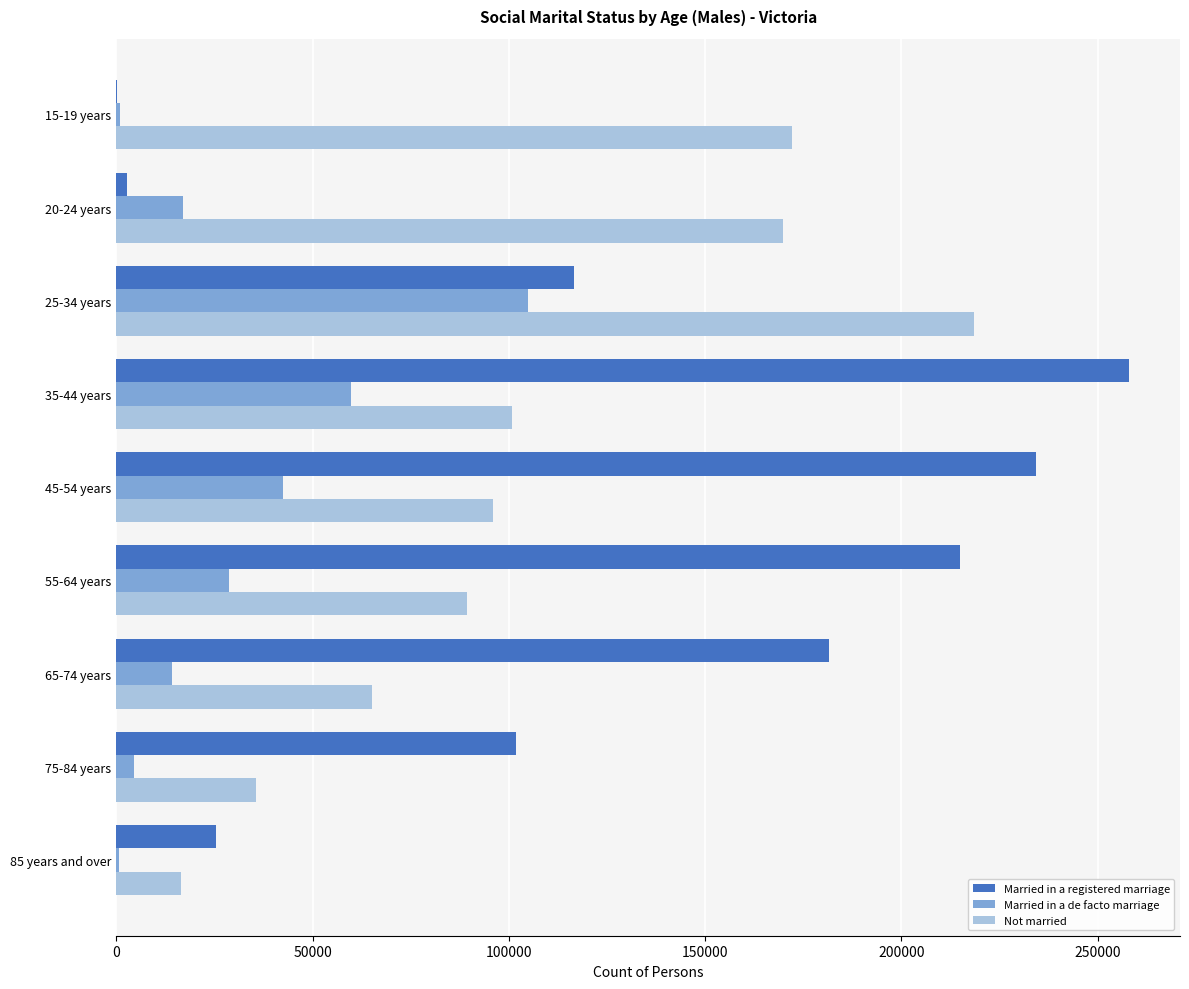

What is the maximum value for Married in a de facto marriage?

104968